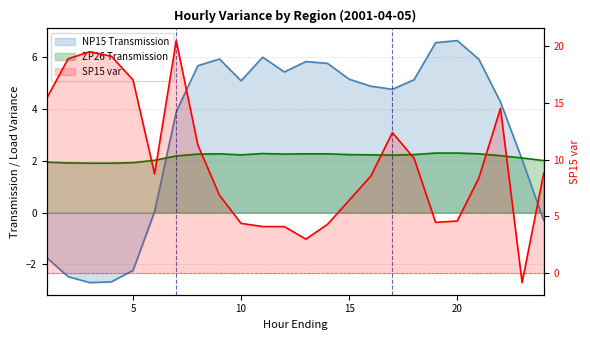

Which label corresponds to the largest value in the chart?

7